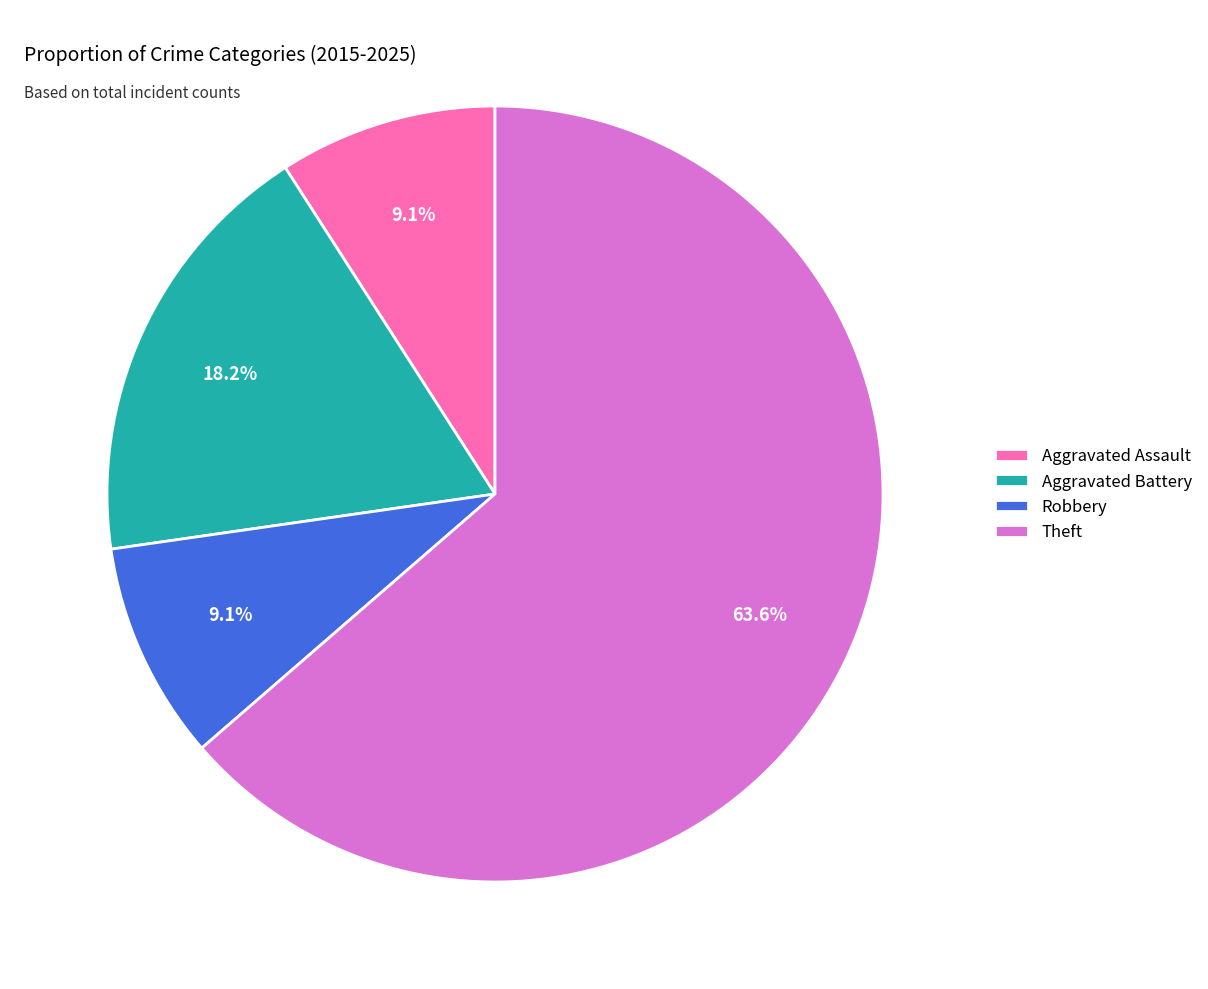

Combined, do Aggravated Battery and Robbery account for over 50%?

No